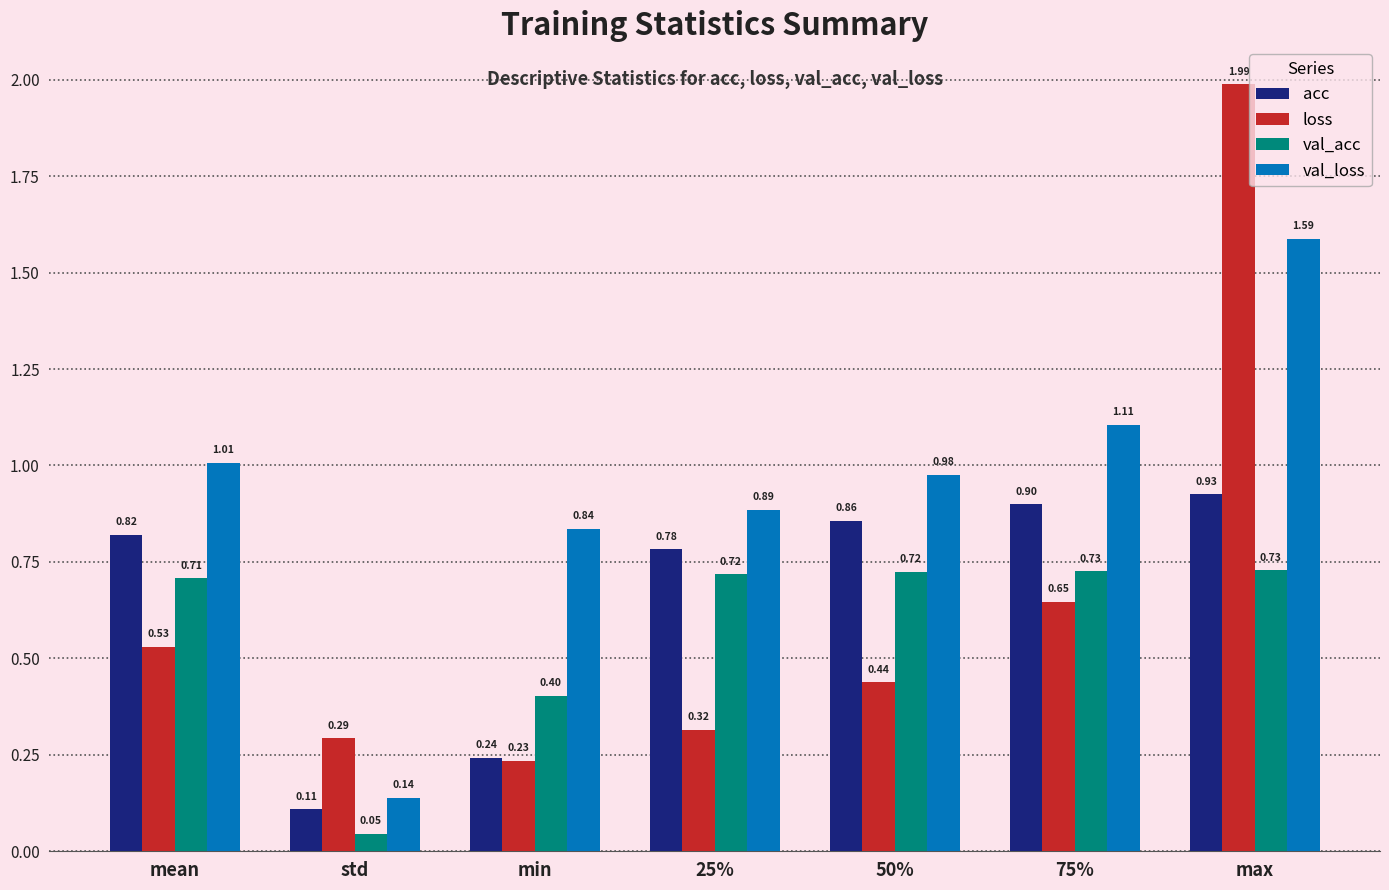

Where is val_acc nearest to the value 0?

std